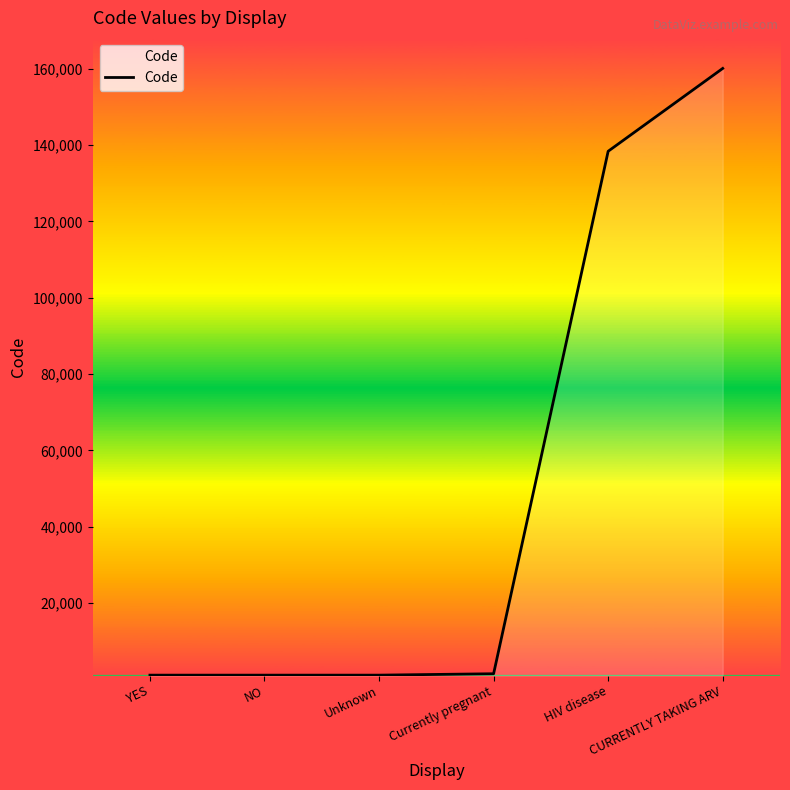

Between NO and HIV disease, which is larger?

HIV disease